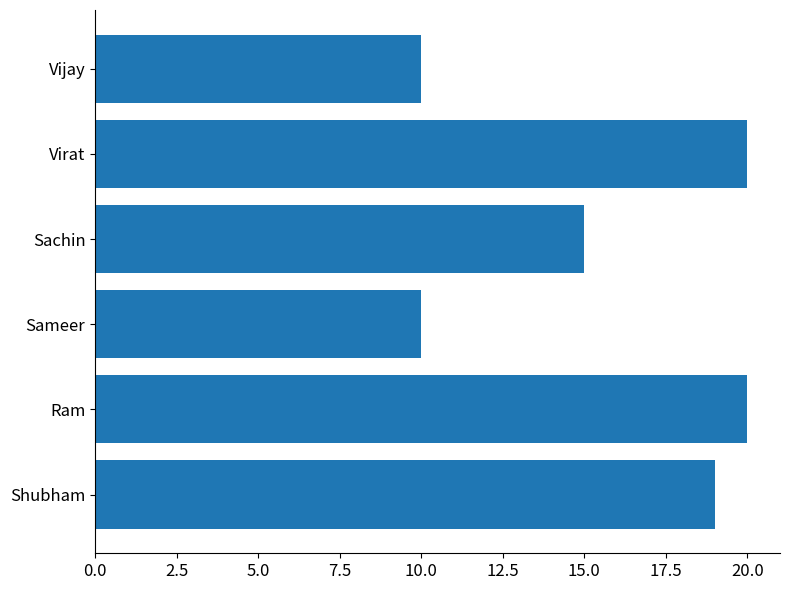

Reading bottom to top, transcribe all the data shown in this chart.

Shubham=19	Ram=20	Sameer=10	Sachin=15	Virat=20	Vijay=10